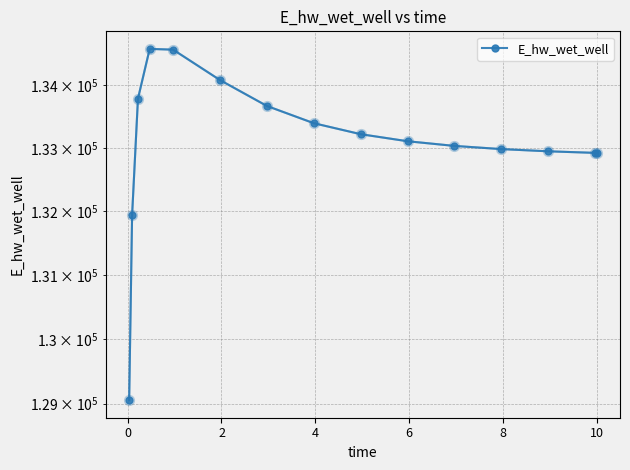

Reading left to right, extract all data points from this chart.

129053.2	131937.7	133784.2	134582.1	134569.8	134081.7	133667.9	133392.9	133218.1	133105.8	133031.7	132981.2	132946.1	132921.2	132920.6